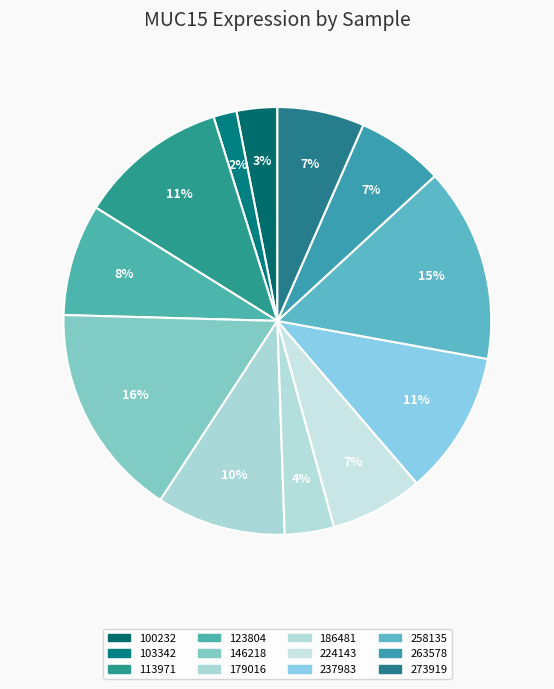

Which slice is the smallest?

103342